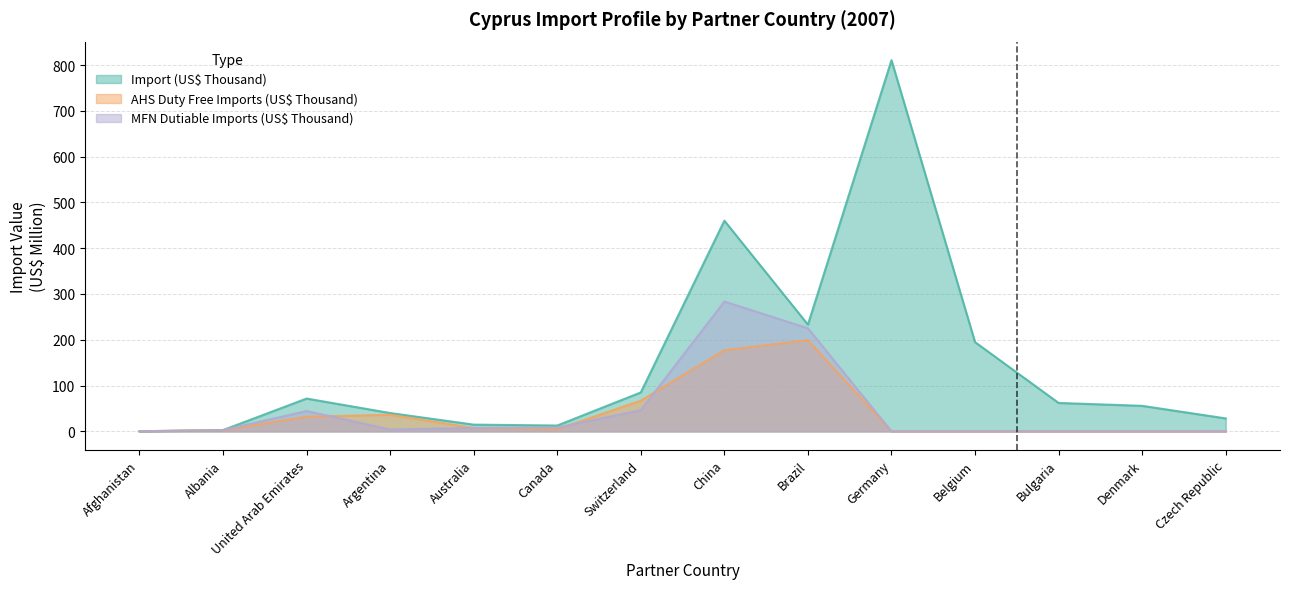

The MFN Dutiable Imports (US$ Thousand) series shows -128.0 at Czech Republic. True or false?

False